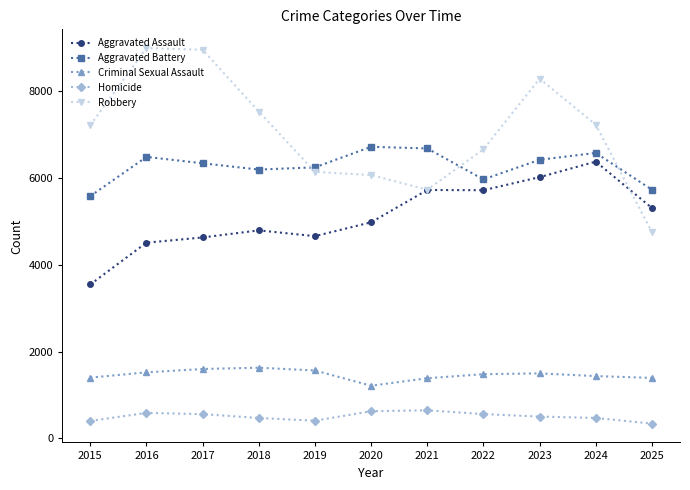

What is the minimum value for Aggravated Assault?

3546